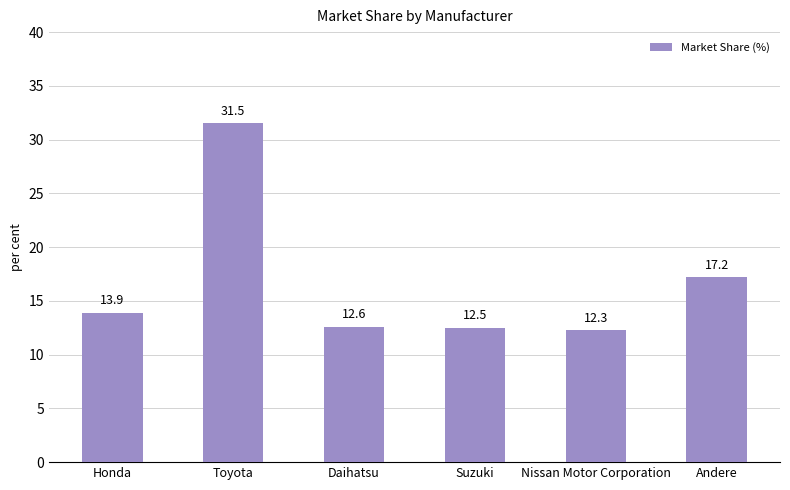

Rank the categories by value from highest to lowest.

Toyota, Andere, Honda, Daihatsu, Suzuki, Nissan Motor Corporation